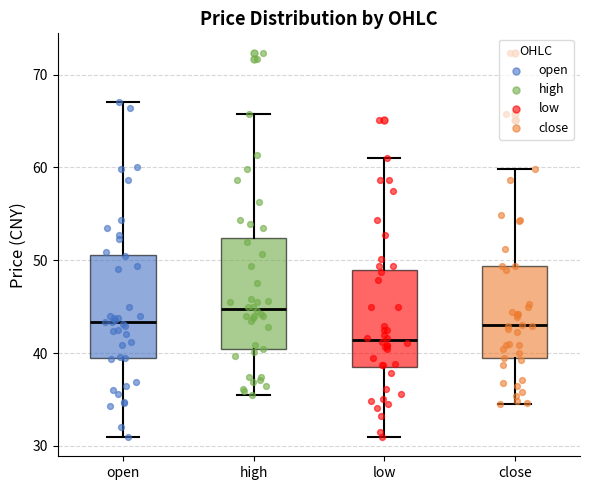

Which box has the highest median line?

high